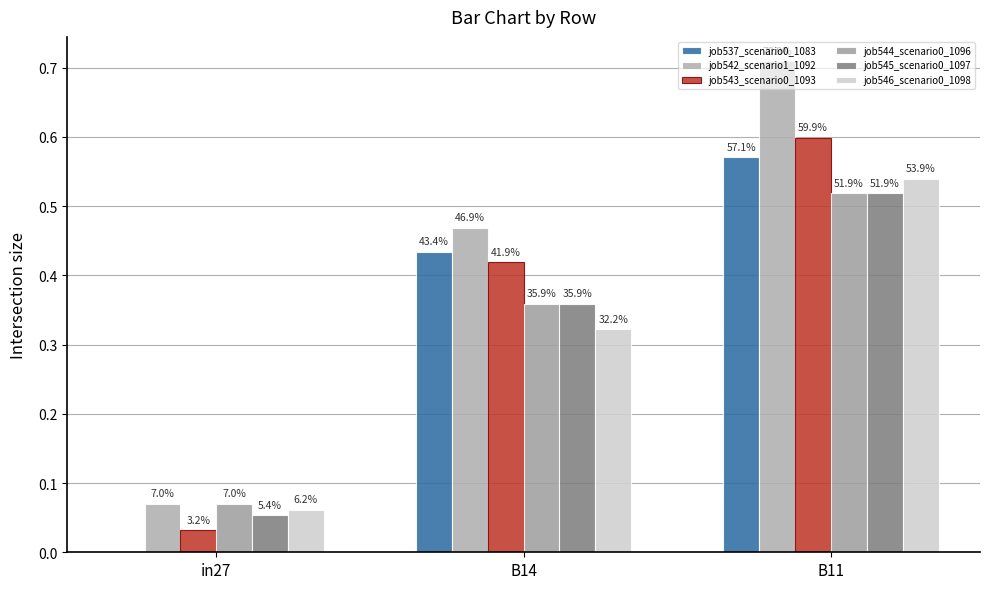

What is the value of the job544_scenario0_1096 bar at the 2nd from the left?

0.4